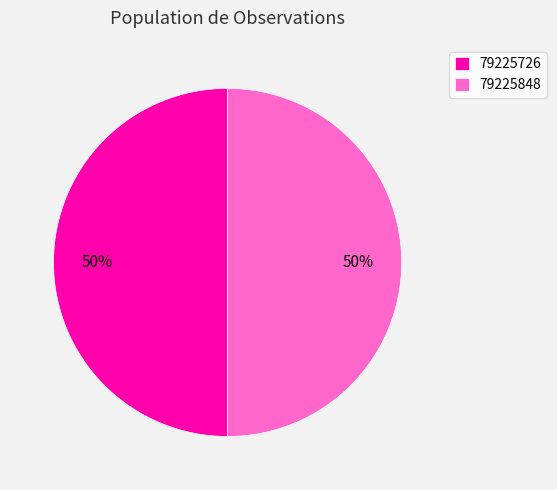

Is the sum of 79225848 and 79225726 greater than half?

Yes